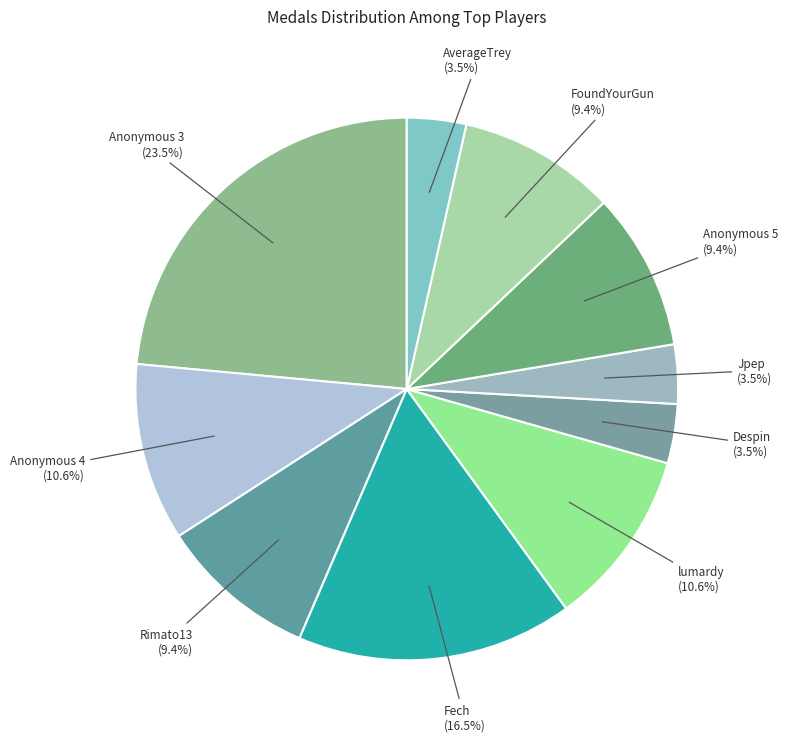

Which category has the smallest portion of the pie?

Despin